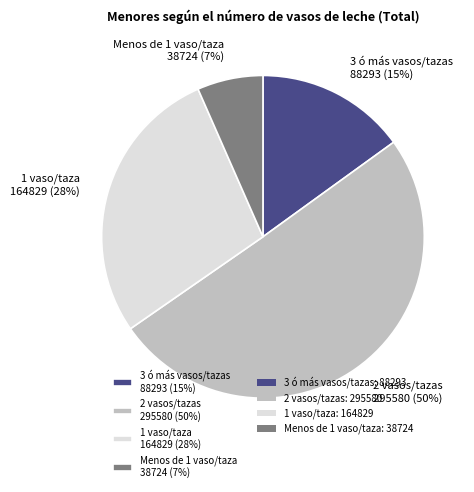

To the nearest percent, what percentage of the pie is Menos de 1 vaso/taza?

7%